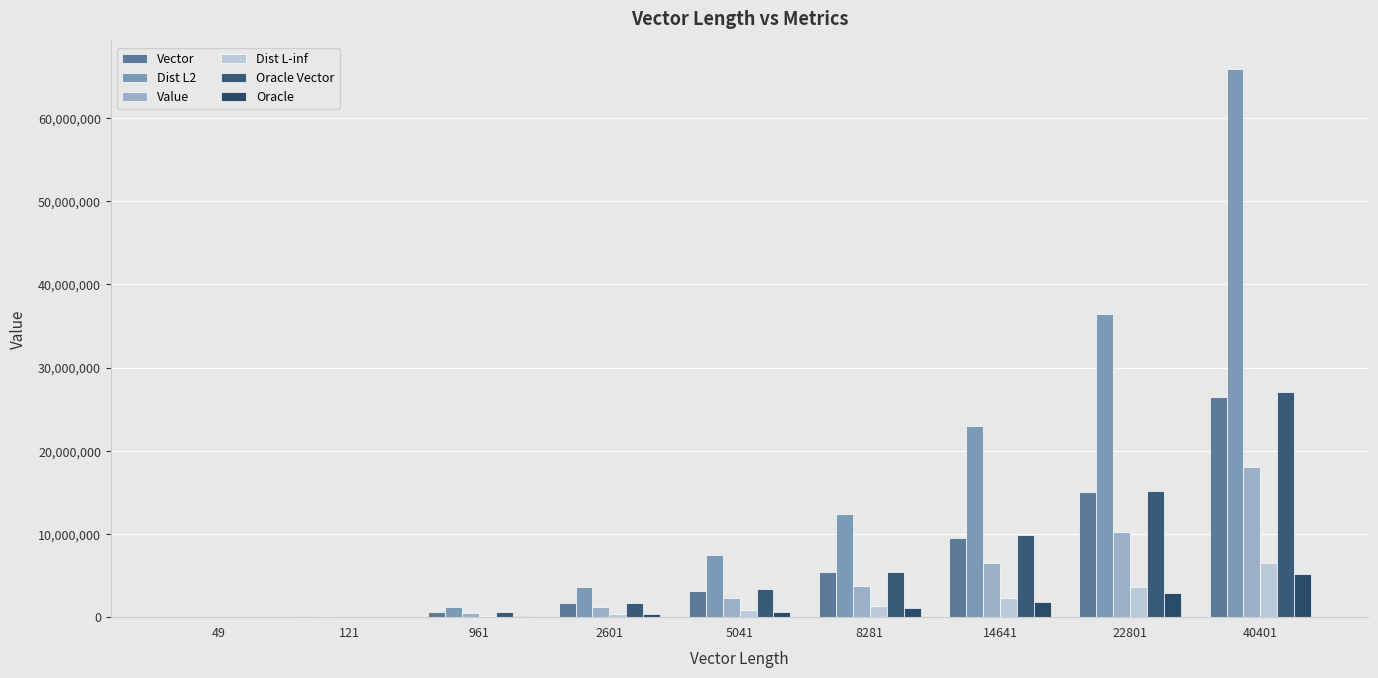

How many groups of bars are there?

9